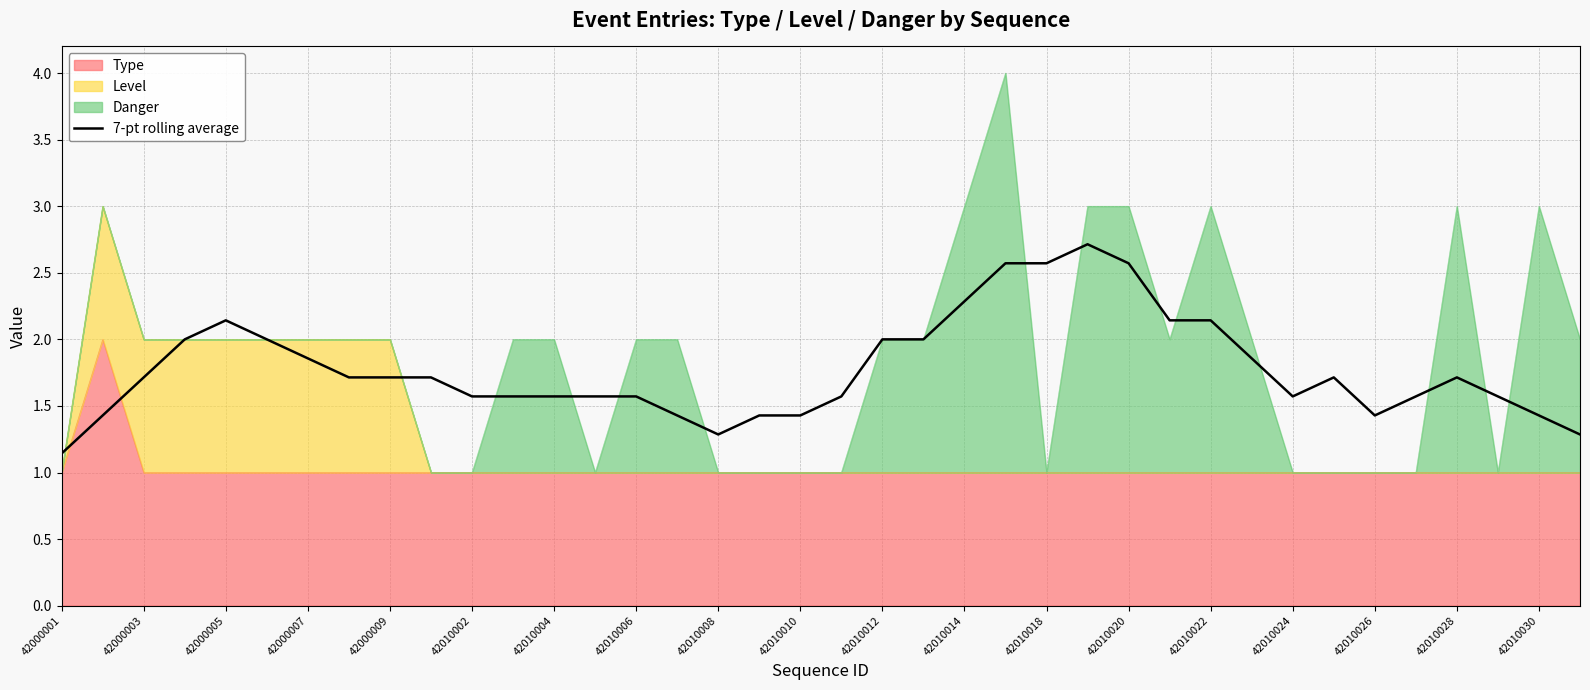

Read the value at 37.

1.3